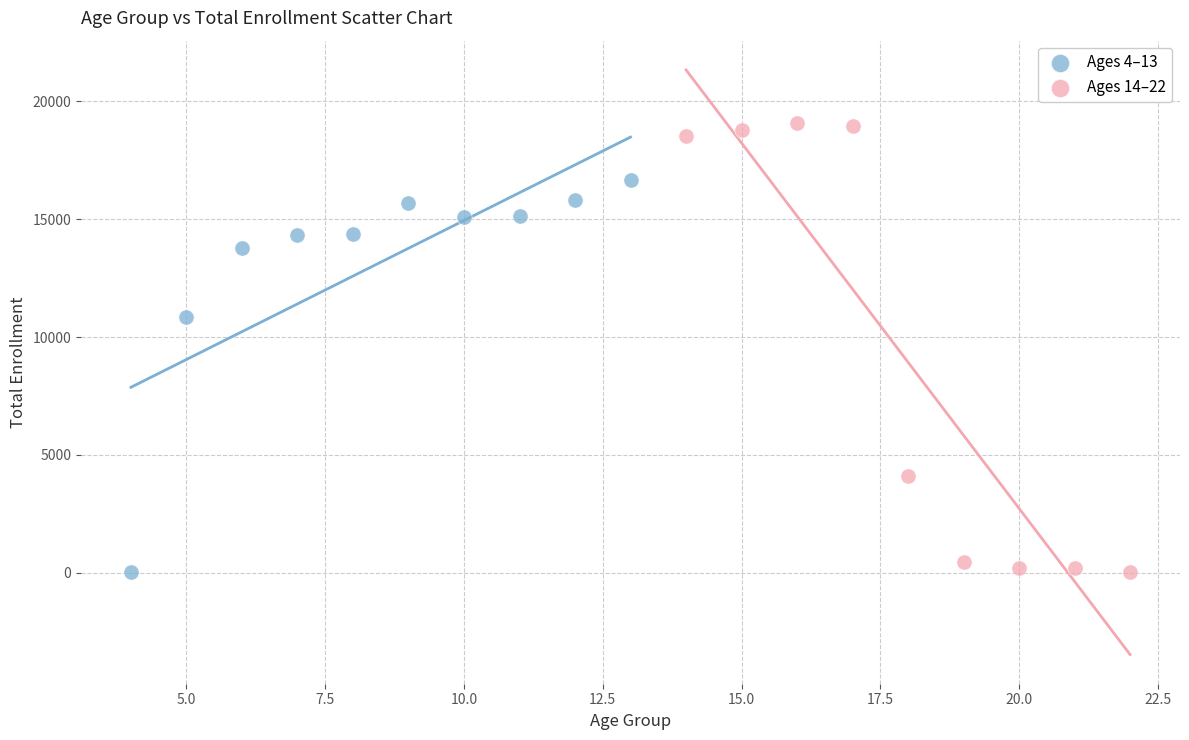

Which series reaches the maximum Y coordinate?

Ages 14–22